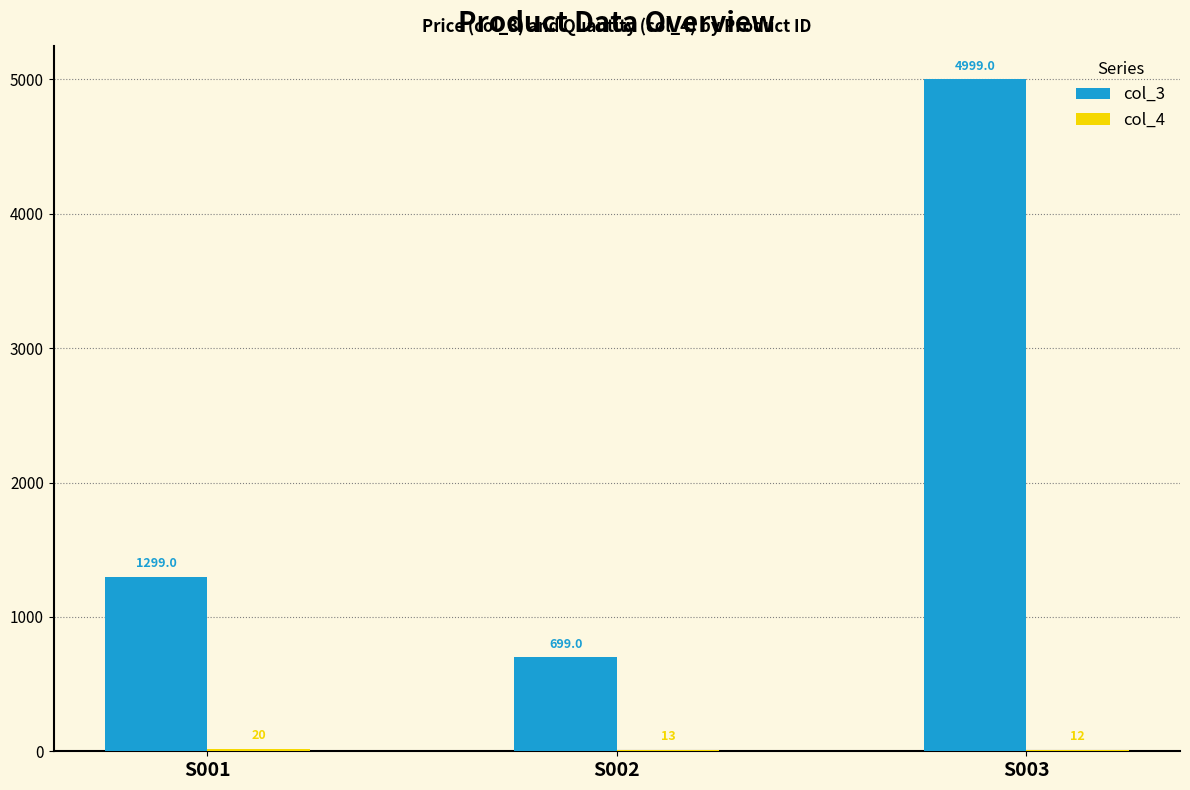

Which category has the highest value in the col_3 series?

S003